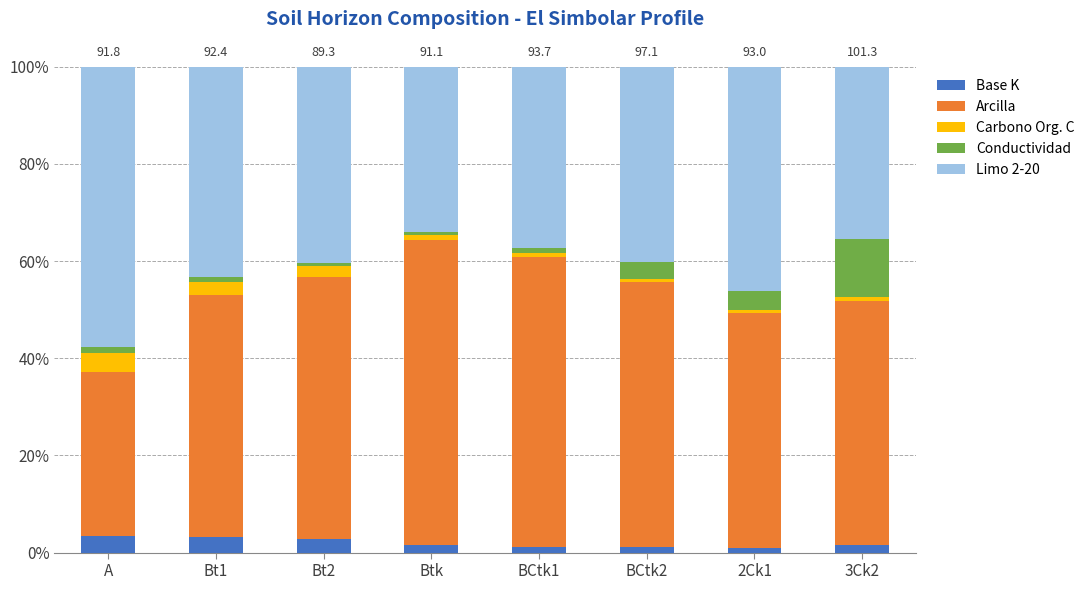

What is the average value of the Base K series?

2.0